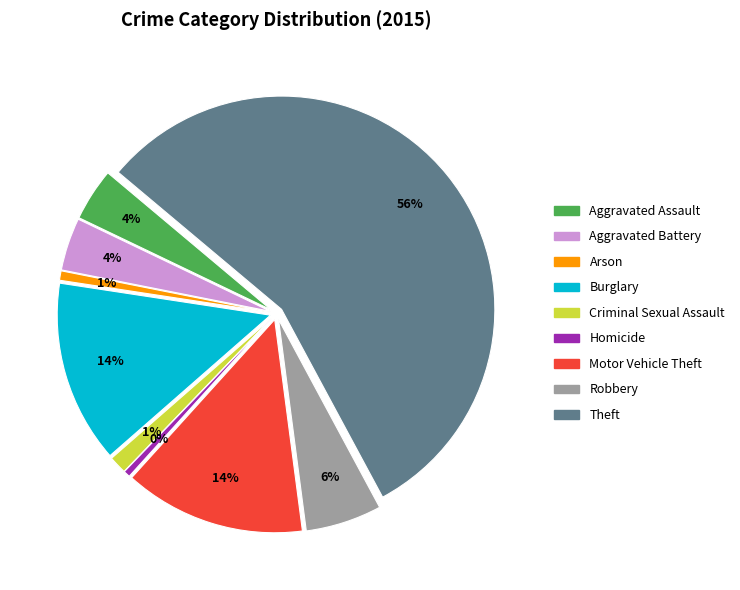

Is Theft the majority of the pie?

Yes